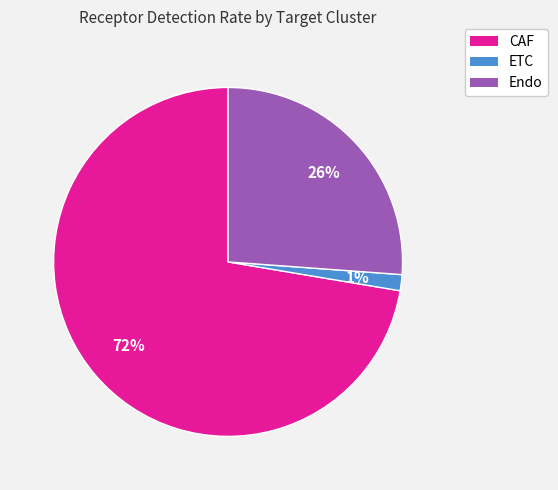

How many slices are in this pie chart?

3